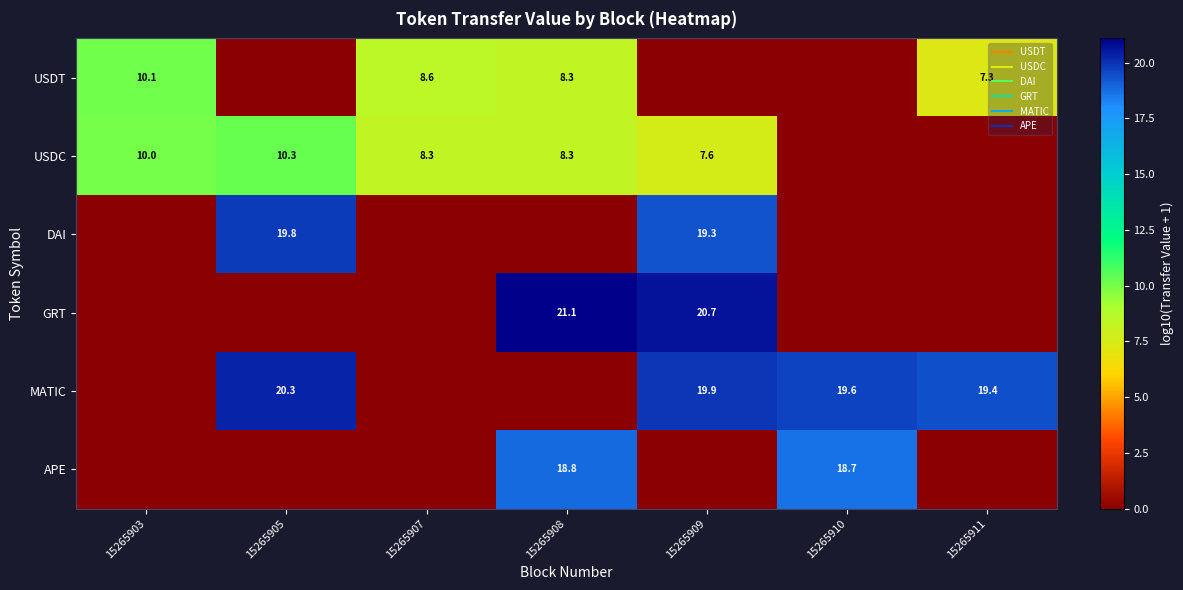

Rank the series by their maximum value, from lowest to highest.

USDT, USDC, APE, DAI, MATIC, GRT